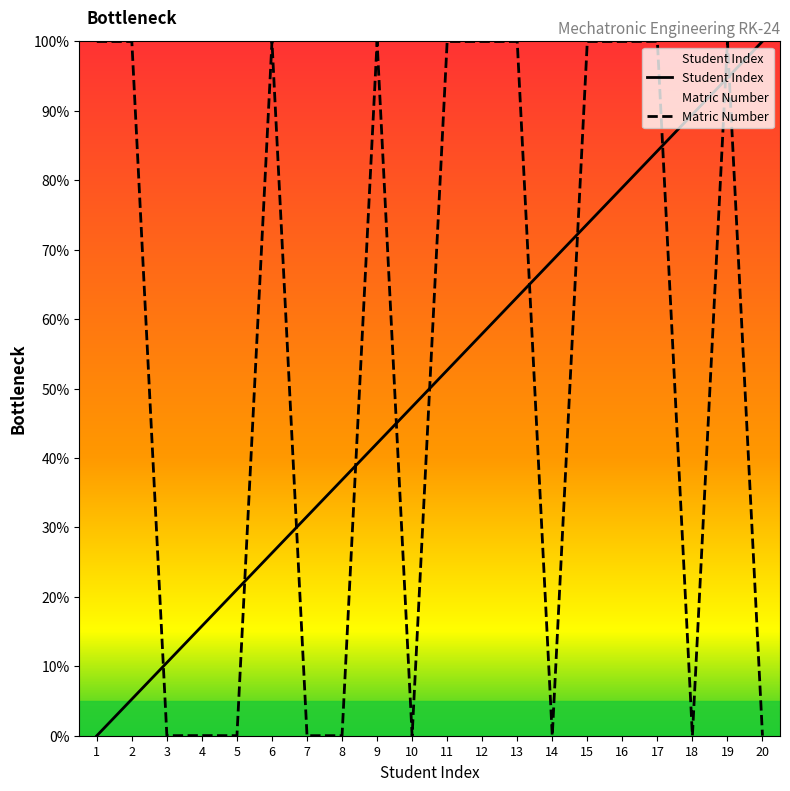

Reading right to left, transcribe all the data shown in this chart.

Student Index: 100.0	94.7	89.5	84.2	78.9	73.7	68.4	63.2	57.9	52.6	47.4	42.1	36.8	31.6	26.3	21.1	15.8	10.5	5.3	0.0
Matric Number: 0.0	100.0	0.0	100.0	100.0	100.0	0.0	100.0	100.0	100.0	0.0	100.0	0.0	0.0	100.0	0.0	0.0	0.0	100.0	100.0